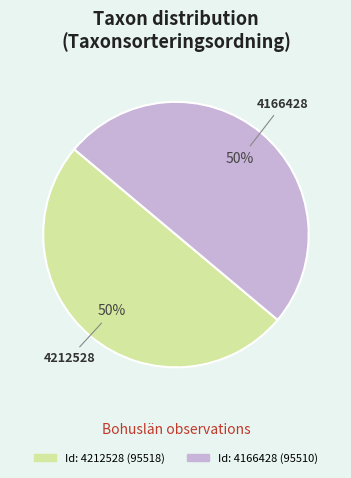

Do 4166428 and 4212528 together represent more than half of the pie?

Yes